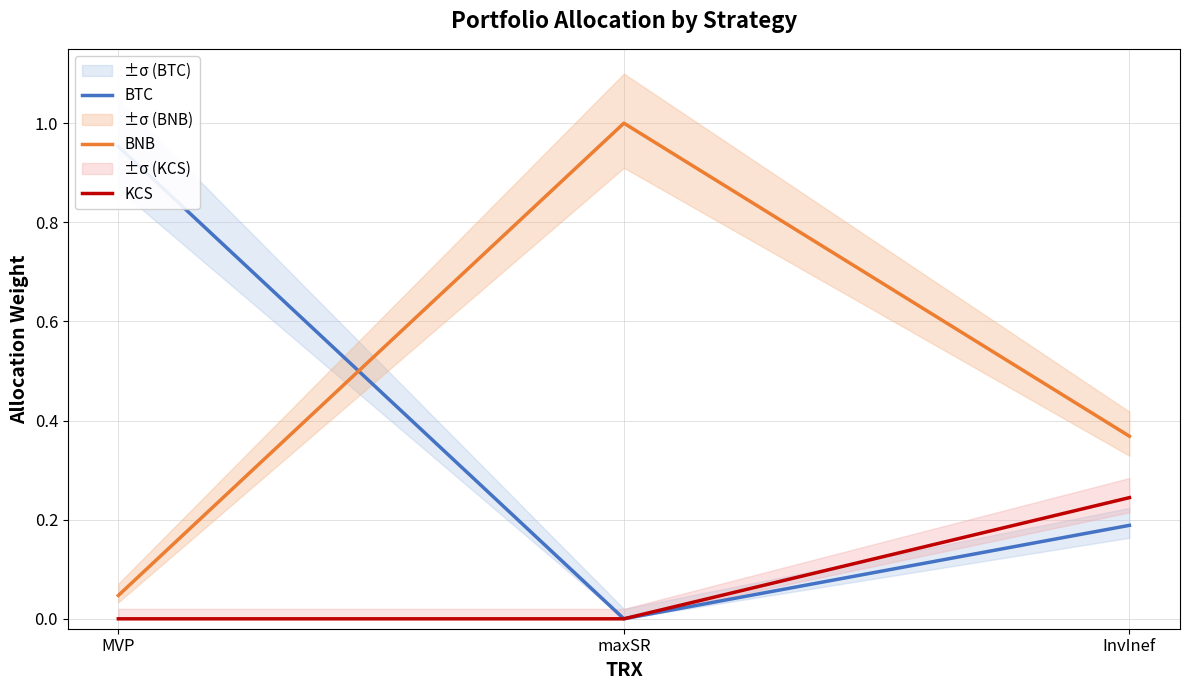

At how many categories does at least one series exceed 0?

3